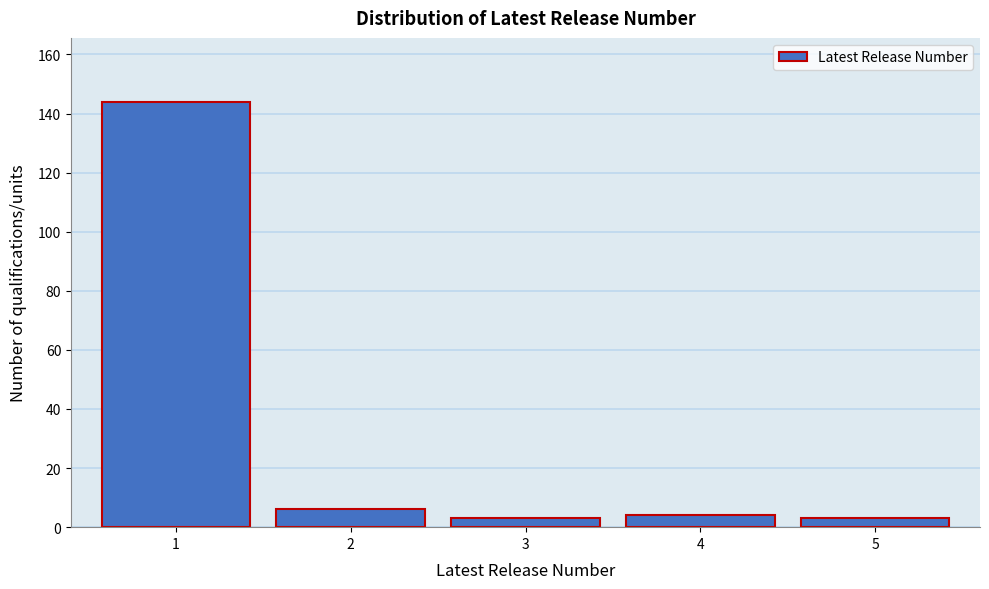

Reading right to left, transcribe all the data shown in this chart.

5=3	4=4	3=3	2=6	1=144